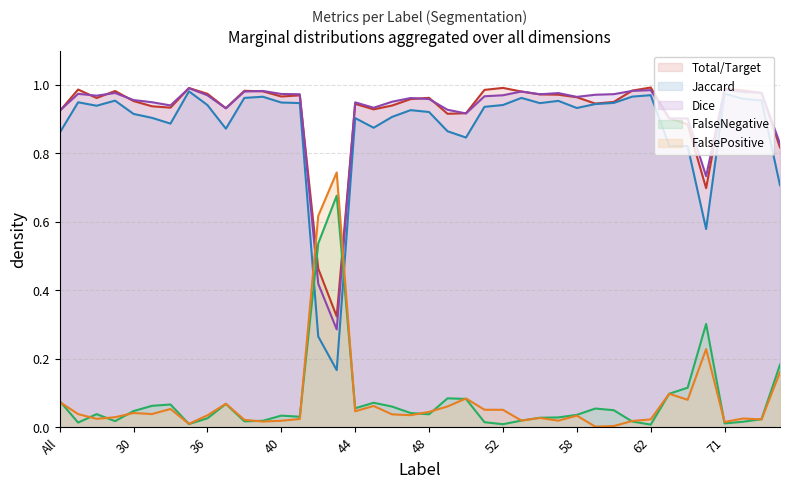

What is the label of the 33rd point from the left?

62